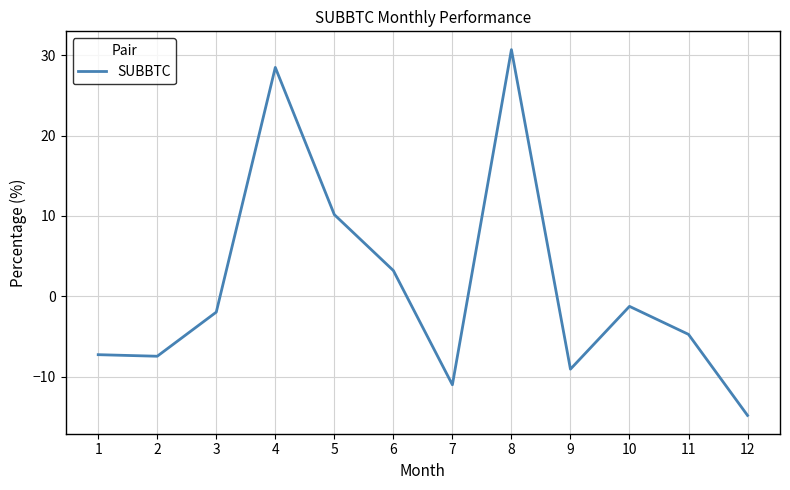

Which has a higher value, 2 or 4?

4